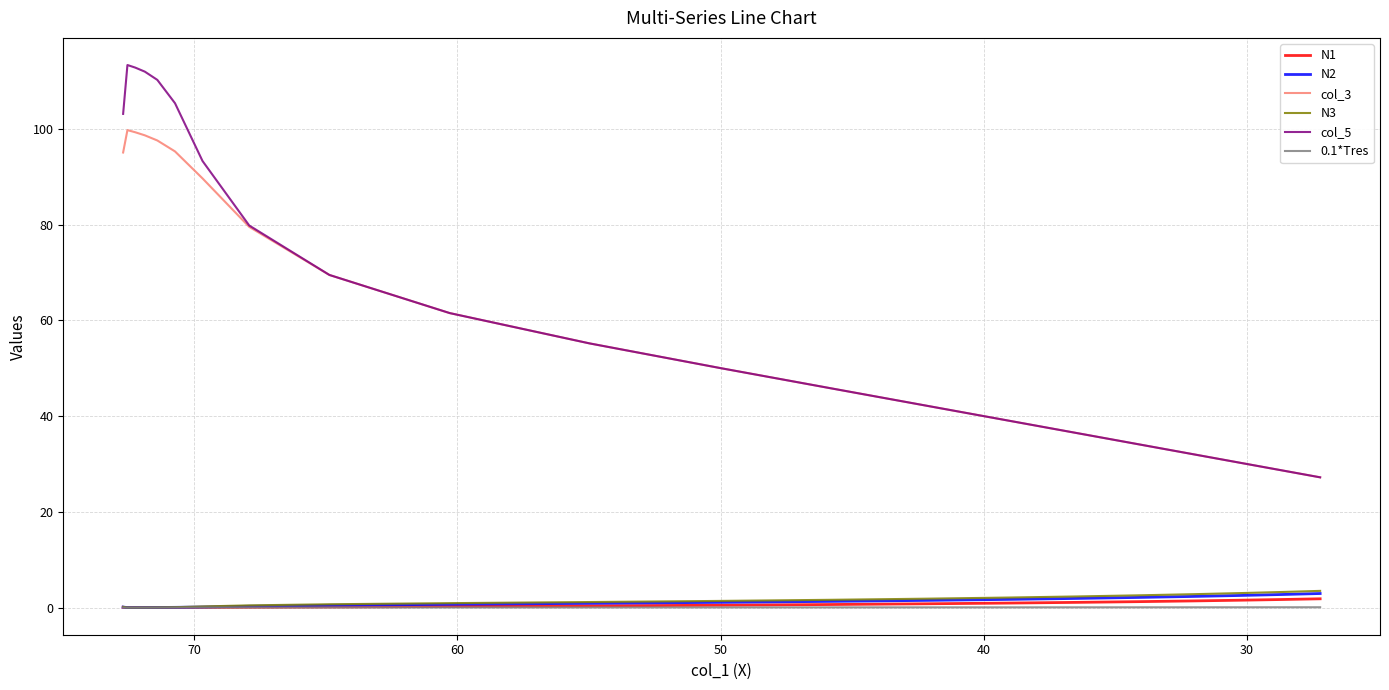

Rank the series by their maximum value, from highest to lowest.

col_5, col_3, N3, N2, N1, 0.1*Tres